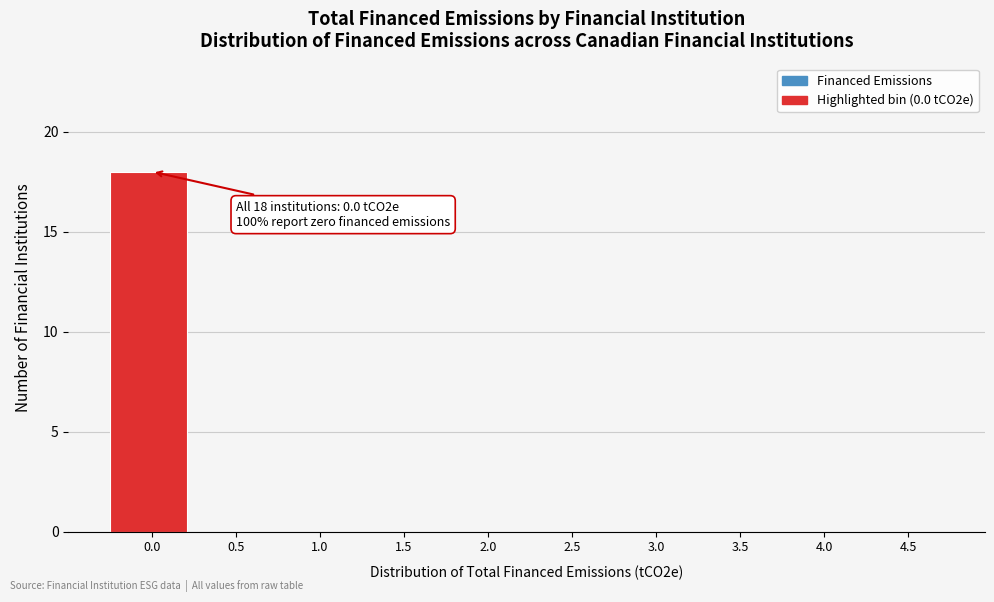

Reading left to right, transcribe all the data shown in this chart.

0.0=18	0.5=0	1.0=0	1.5=0	2.0=0	2.5=0	3.0=0	3.5=0	4.0=0	4.5=0